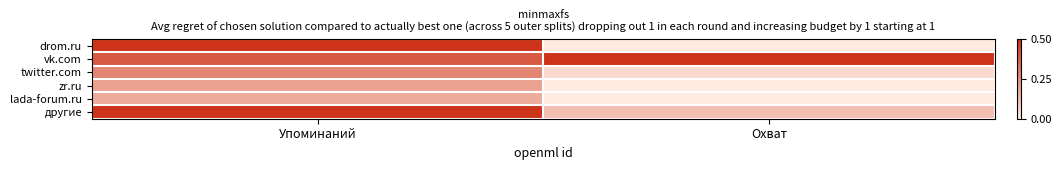

Count the number of categories in the chart.

2